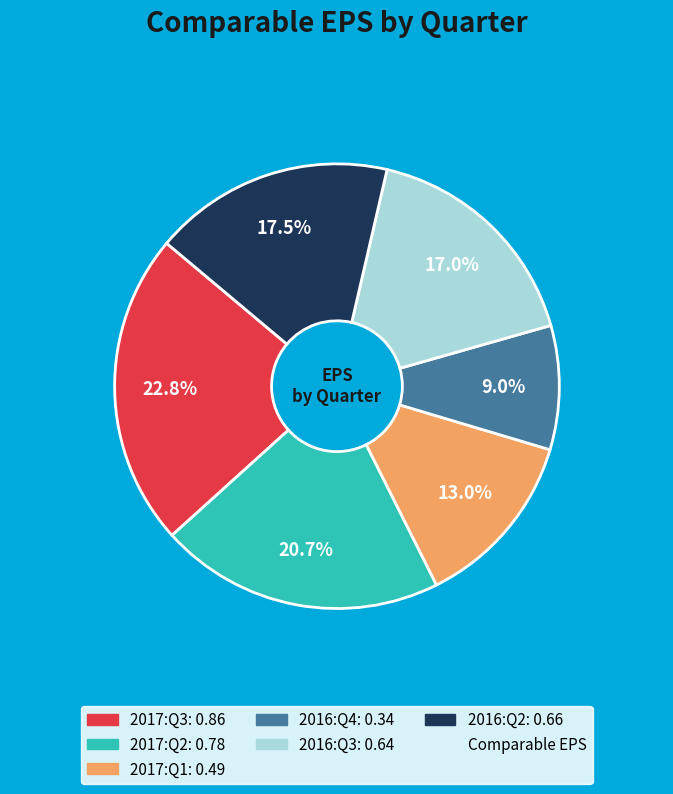

Does any single category account for the majority?

No